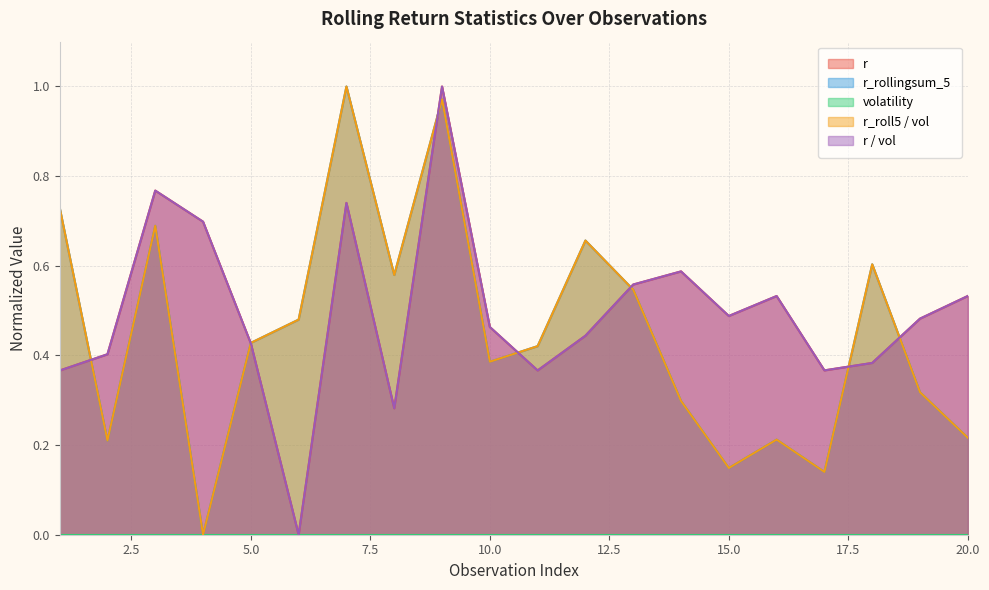

Reading left to right, transcribe all the data shown in this chart.

r: 0.4	0.4	0.8	0.7	0.4	0.0	0.7	0.3	1.0	0.5	0.4	0.4	0.6	0.6	0.5	0.5	0.4	0.4	0.5	0.5
r_rollingsum_5: 0.7	0.2	0.7	0.0	0.4	0.5	1.0	0.6	1.0	0.4	0.4	0.7	0.5	0.3	0.1	0.2	0.1	0.6	0.3	0.2
r_roll5_vol: 0.7	0.2	0.7	0.0	0.4	0.5	1.0	0.6	1.0	0.4	0.4	0.7	0.5	0.3	0.1	0.2	0.1	0.6	0.3	0.2
r_vol: 0.4	0.4	0.8	0.7	0.4	0.0	0.7	0.3	1.0	0.5	0.4	0.4	0.6	0.6	0.5	0.5	0.4	0.4	0.5	0.5